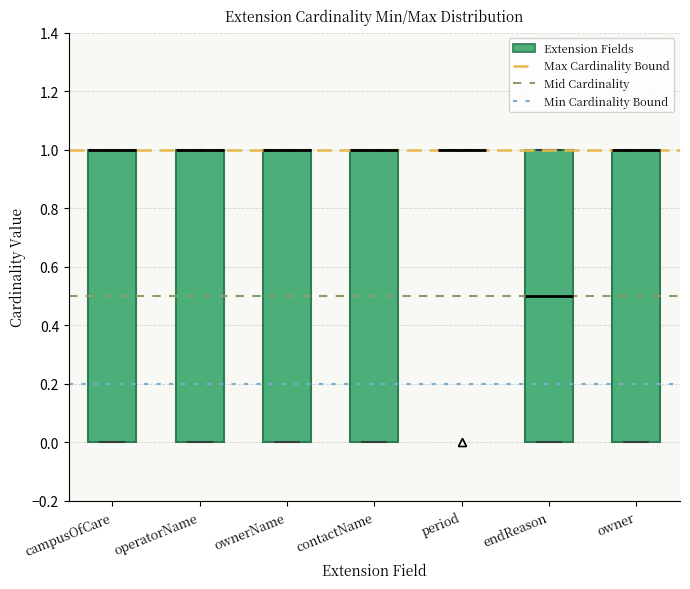

Reading left to right, transcribe this box plot: for each box, give where its median line is, the range the box spans, and where its two whiskers end, as read against the y-axis. The values are not printed on the chart, so give them approximately, as read against the axis.

campusOfCare: median 1.0 (drawn on the box's upper edge), box 0.0 to 1.0, whiskers 0.0 to 1.0
operatorName: median 1.0 (drawn on the box's upper edge), box 0.0 to 1.0, whiskers 0.0 to 1.0
ownerName: median 1.0 (drawn on the box's upper edge), box 0.0 to 1.0, whiskers 0.0 to 1.0
contactName: median 1.0 (drawn on the box's upper edge), box 0.0 to 1.0, whiskers 0.0 to 1.0
period: box collapsed to a line at 1.0, whiskers 1.0 to 1.0
endReason: median 0.5, box 0.0 to 1.0, whiskers 0.0 to 1.0
owner: median 1.0 (drawn on the box's upper edge), box 0.0 to 1.0, whiskers 0.0 to 1.0